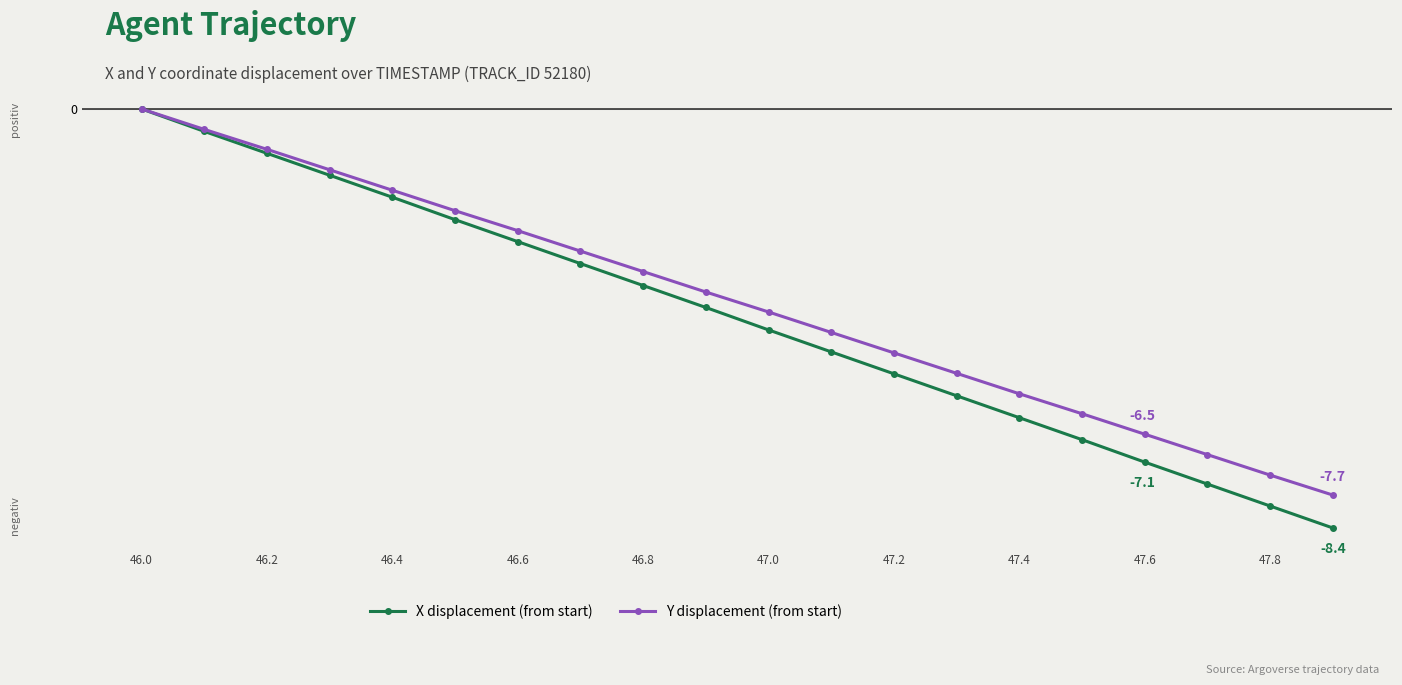

Is this an area chart (filled region under the line)?

No